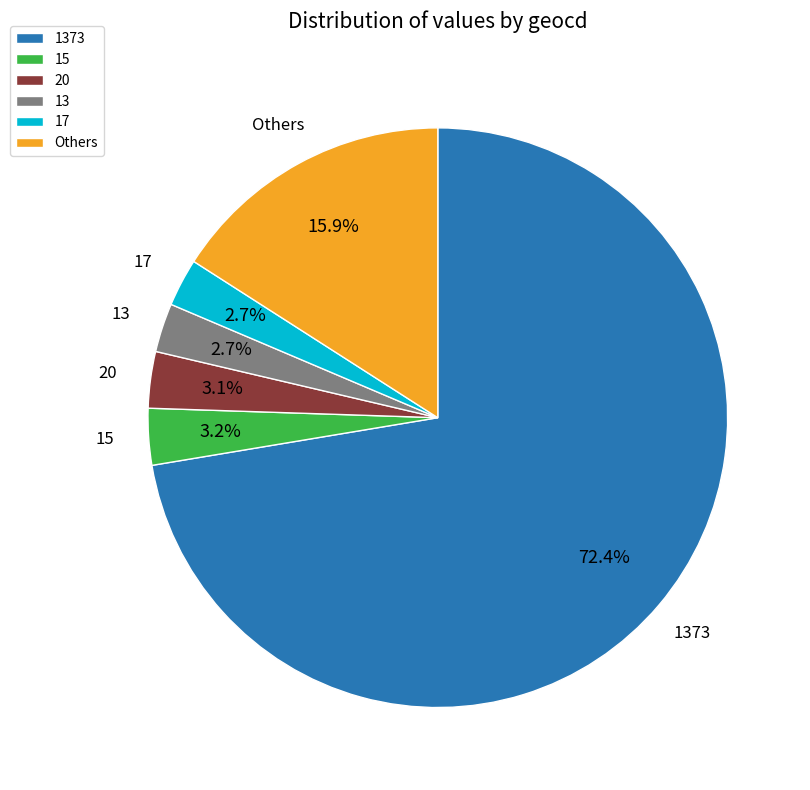

What portion of the pie excludes 15?

96.8%